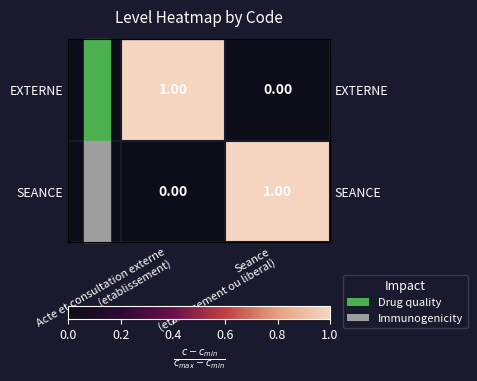

What value does the SEANCE series have at Seance (etablissement ou liberal)?

1